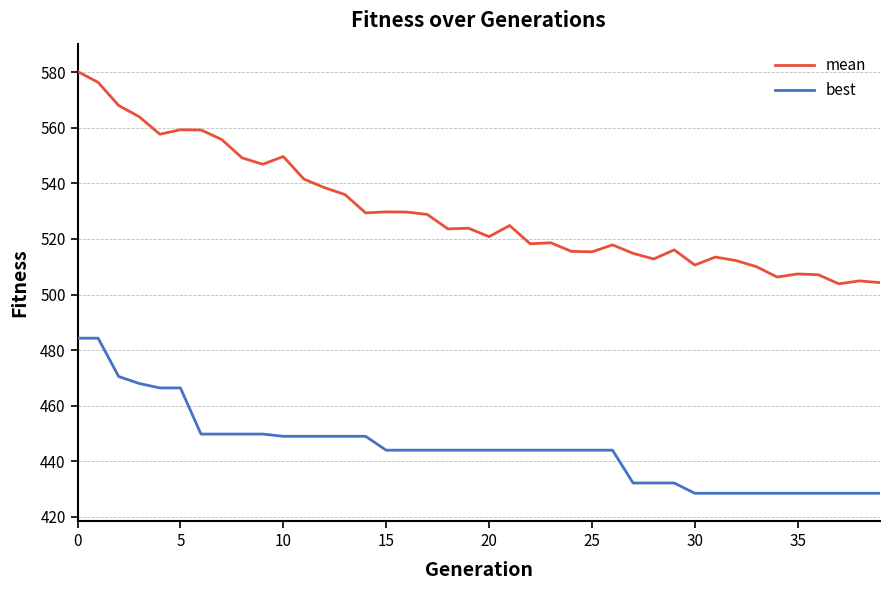

What are all the series names shown in the legend?

mean, best